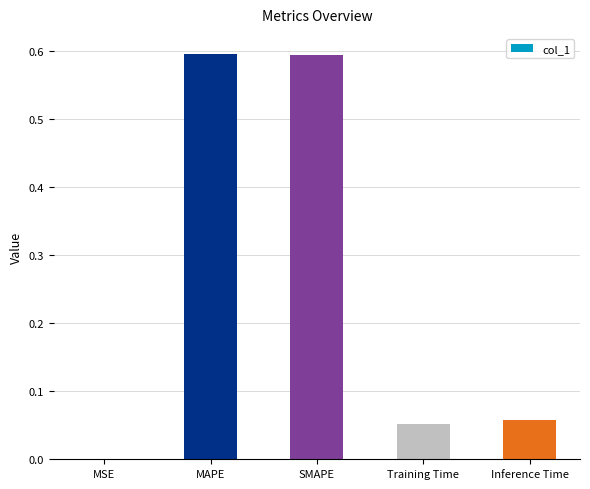

What is the approximate value at SMAPE?

0.6